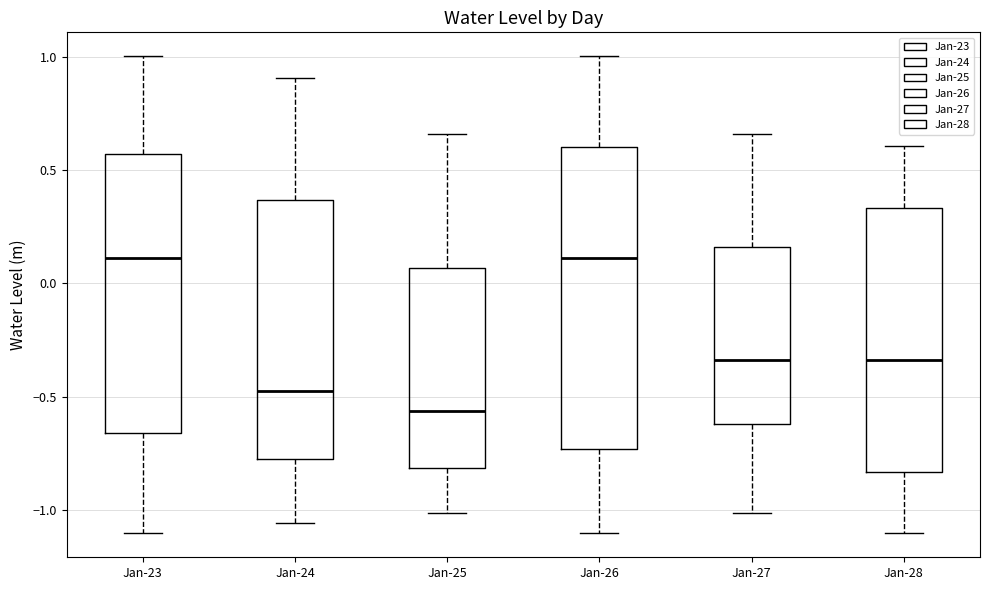

Where does the upper whisker of the box for Jan-24 end on the y-axis? The values are not printed on the chart, so give them approximately, as read against the axis.

0.90